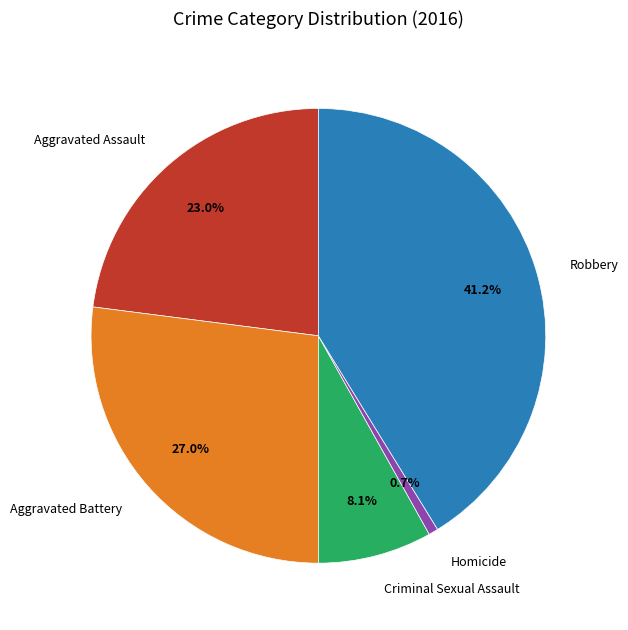

What percentage is the Robbery slice, to the nearest percent?

41%